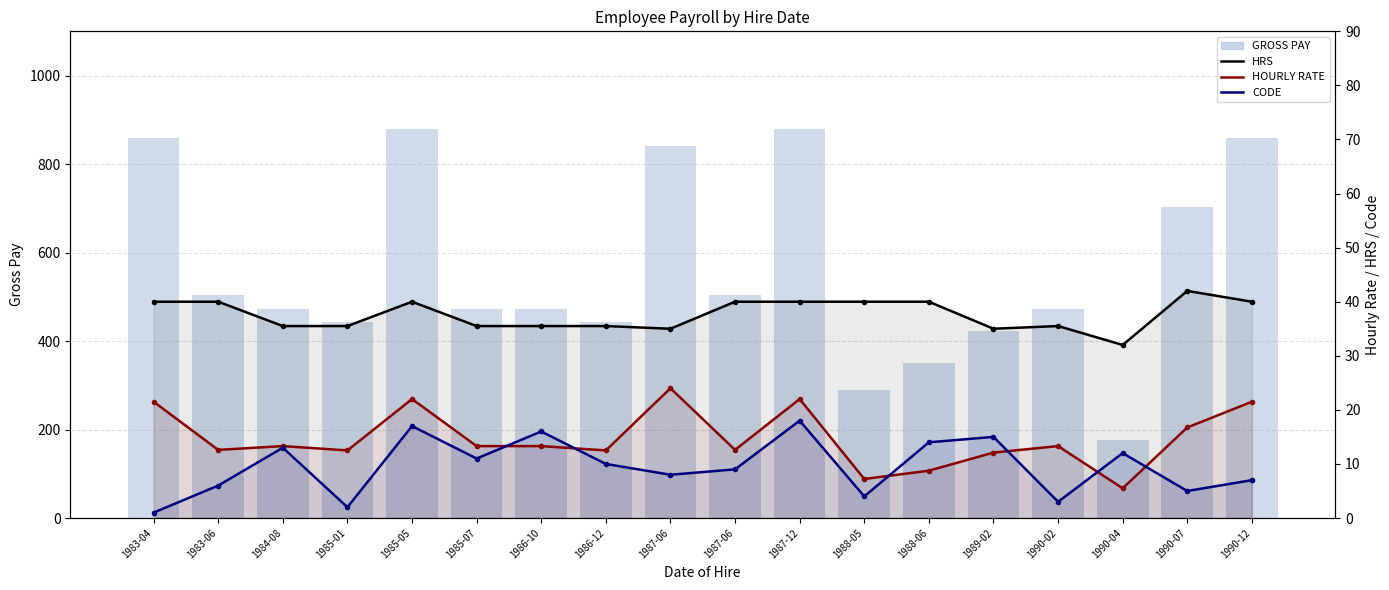

How many data points in CODE are above 10?

8